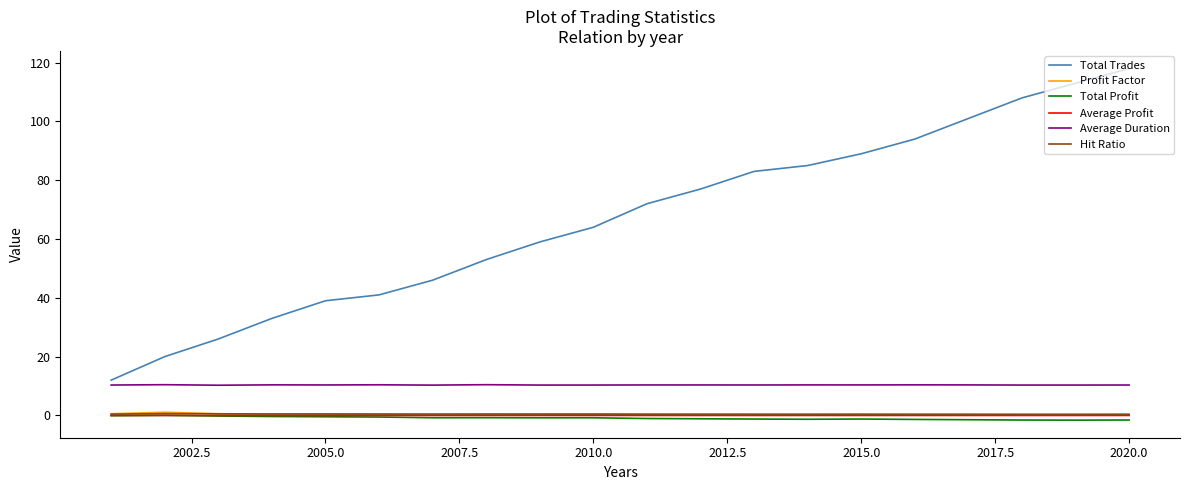

True or false: Total Profit and Total Trades intersect in this chart.

False